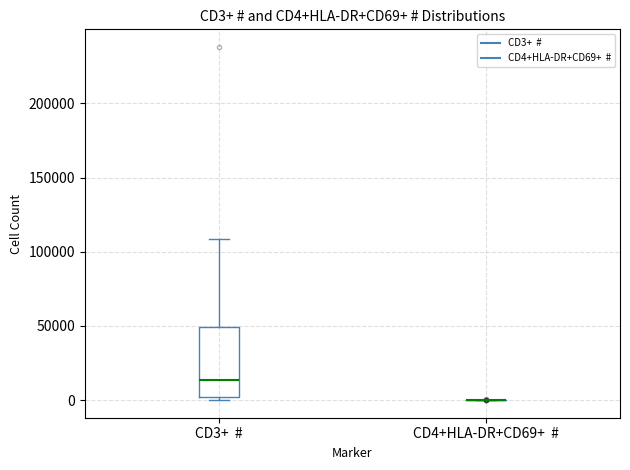

Reading left to right, transcribe this box plot: for each box, give where its median line is, the range the box spans, and where its two whiskers end, as read against the y-axis. The values are not printed on the chart, so give them approximately, as read against the axis.

CD3+ #: median 15000, box 0 to 50000, whiskers 0 (just below the box's lower edge) to 110000
CD4+HLA-DR+CD69+ #: box collapsed to a line at 0, whiskers 0 to 0